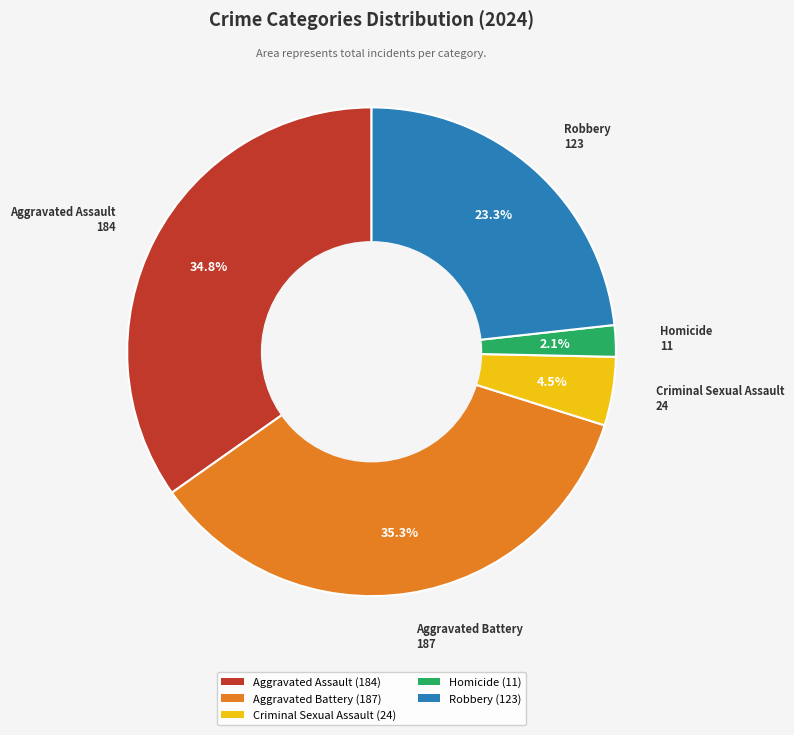

To the nearest percent, what portion does Robbery represent?

23%